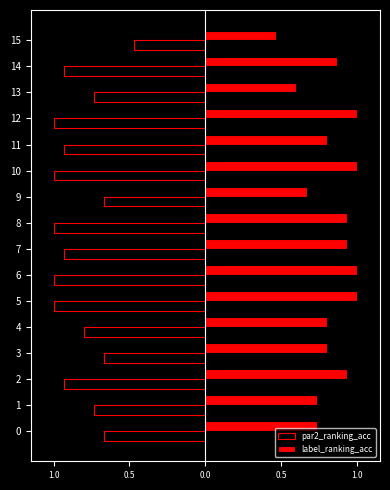

What are all the series names shown in the legend?

par2_ranking_acc, label_ranking_acc